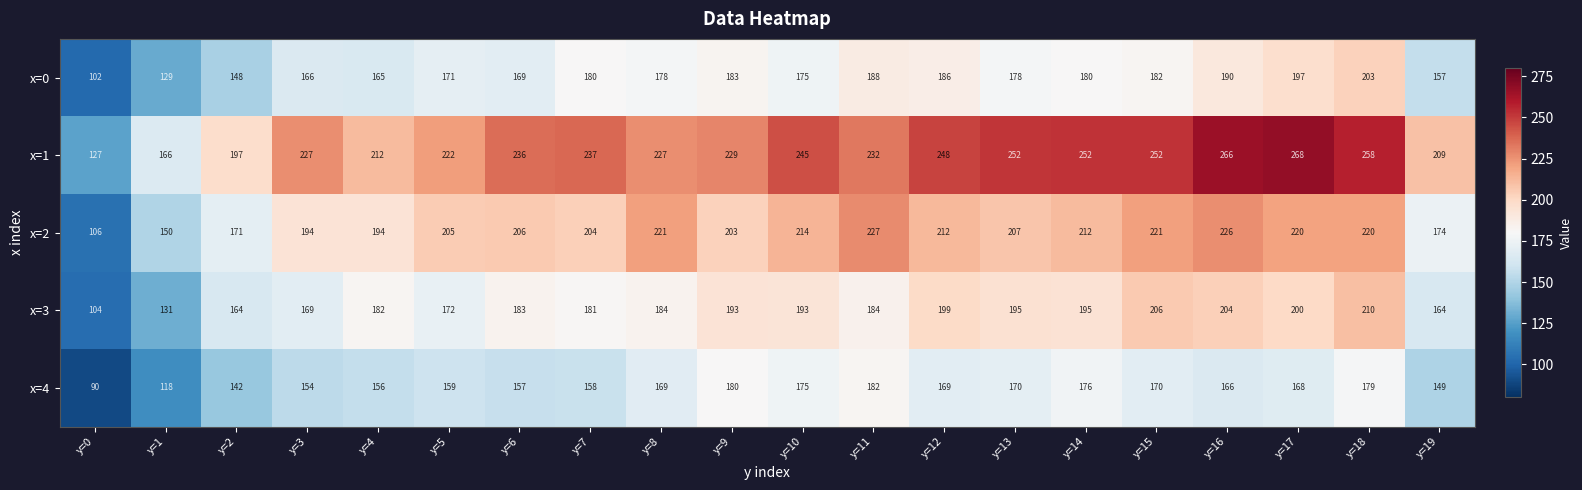

What is the sum of all x=0 values?

3427